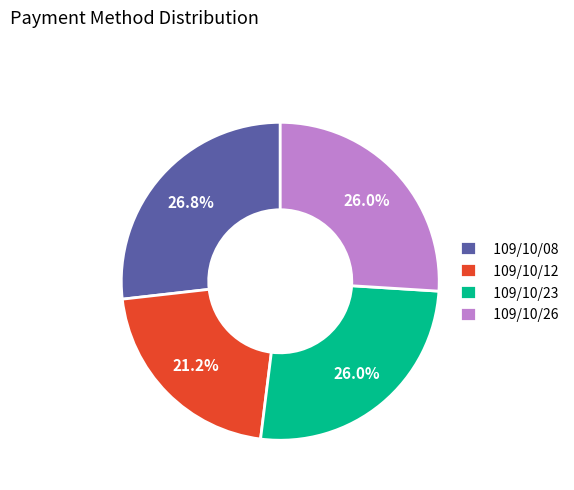

Approximately how many times larger is the value at 109/10/23 compared to 109/10/08?

1.0